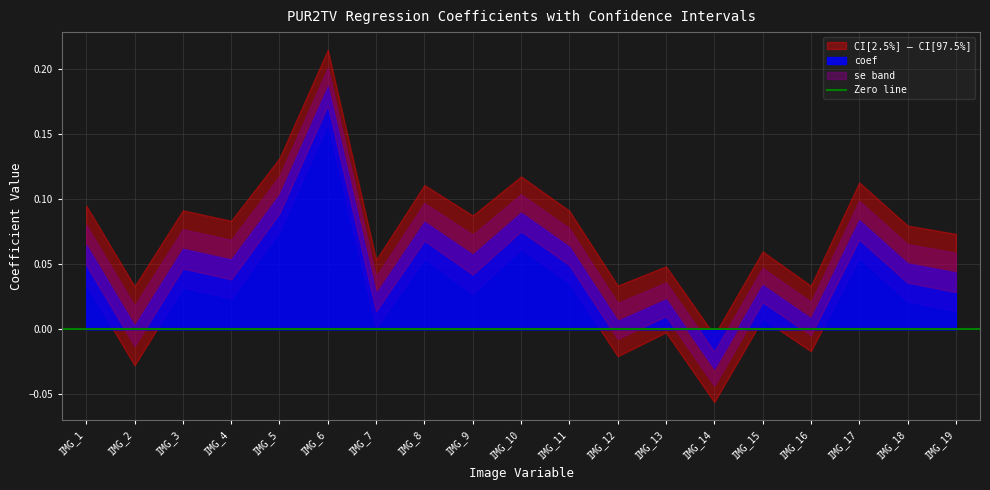

True or false: CI_high and coef cross at least once.

False